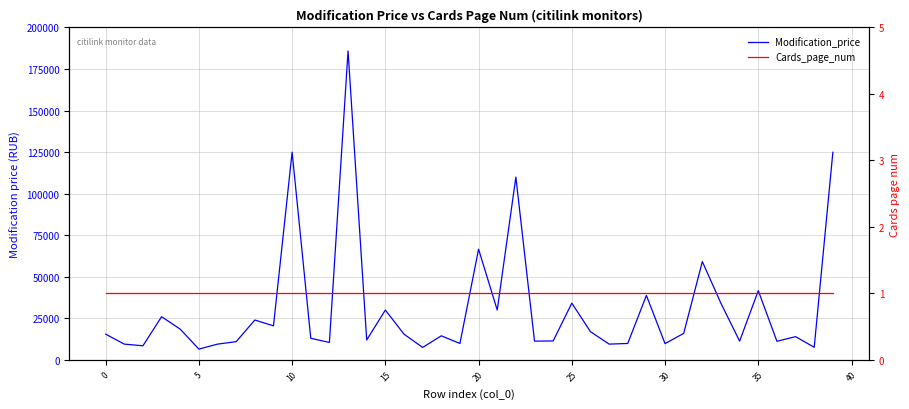

Reading left to right, what are all the values shown in this chart?

Modification_price: 15490	9499	8490	25990	18491	6490	9490	10970	23990	20490	124990	12990	10490	185900	11999	29990	15490	7490	14490	9890	66590	29990	109990	11290	11390	34140	16990	9490	9890	38790	9790	15960	59150	33990	11290	41650	11190	13990	7590	124930
Cards_page_num: 1	1	1	1	1	1	1	1	1	1	1	1	1	1	1	1	1	1	1	1	1	1	1	1	1	1	1	1	1	1	1	1	1	1	1	1	1	1	1	1